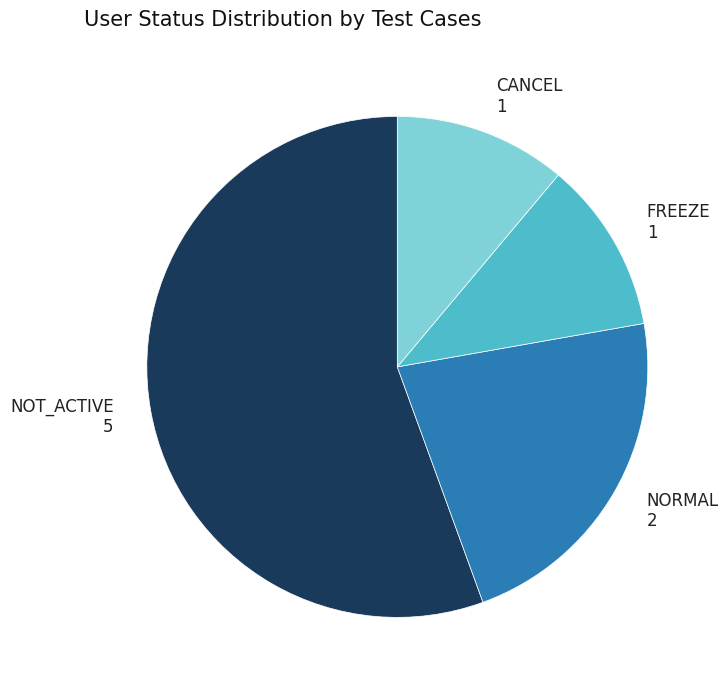

True or false: CANCEL accounts for 11% of the total.

True